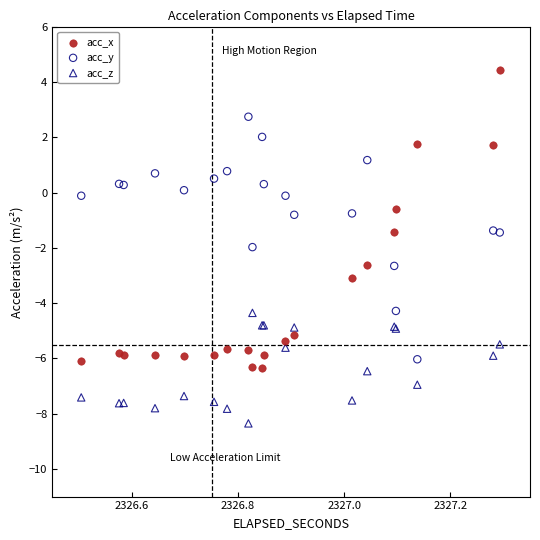

What is the X range (max minus min) for the scatter plot?

0.8